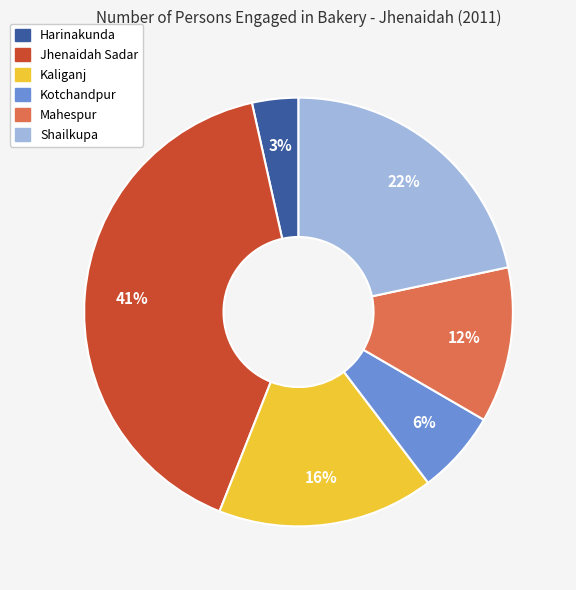

Is Kaliganj the majority of the pie?

No